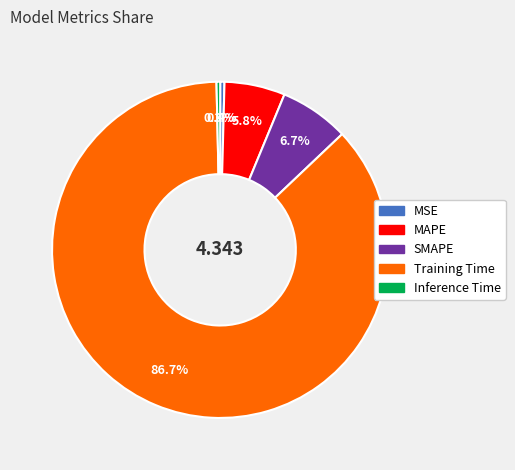

Which slice is the largest?

Training Time